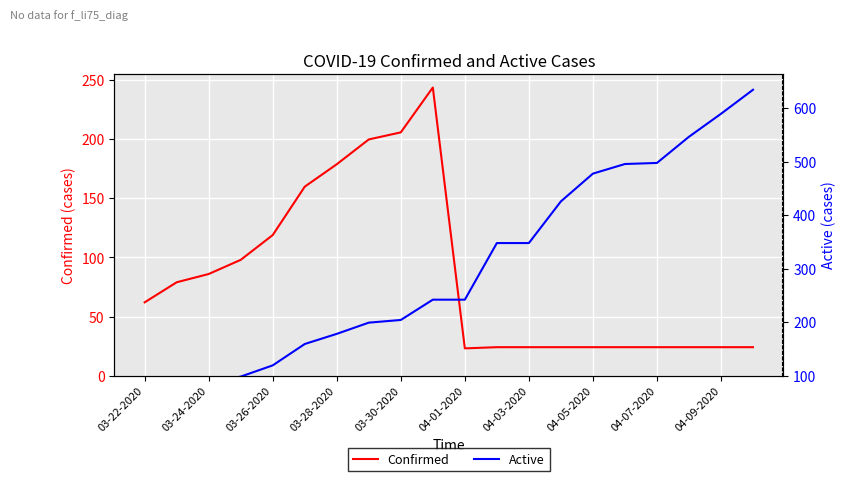

What is the maximum value for Confirmed?

244